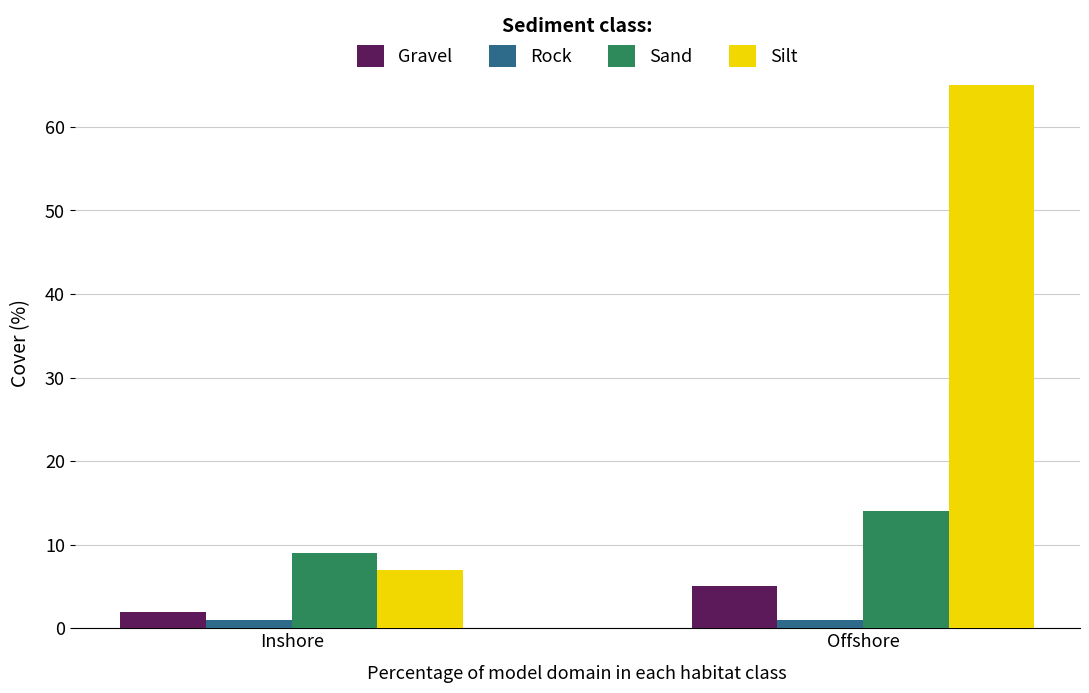

What is the smallest value displayed?

1